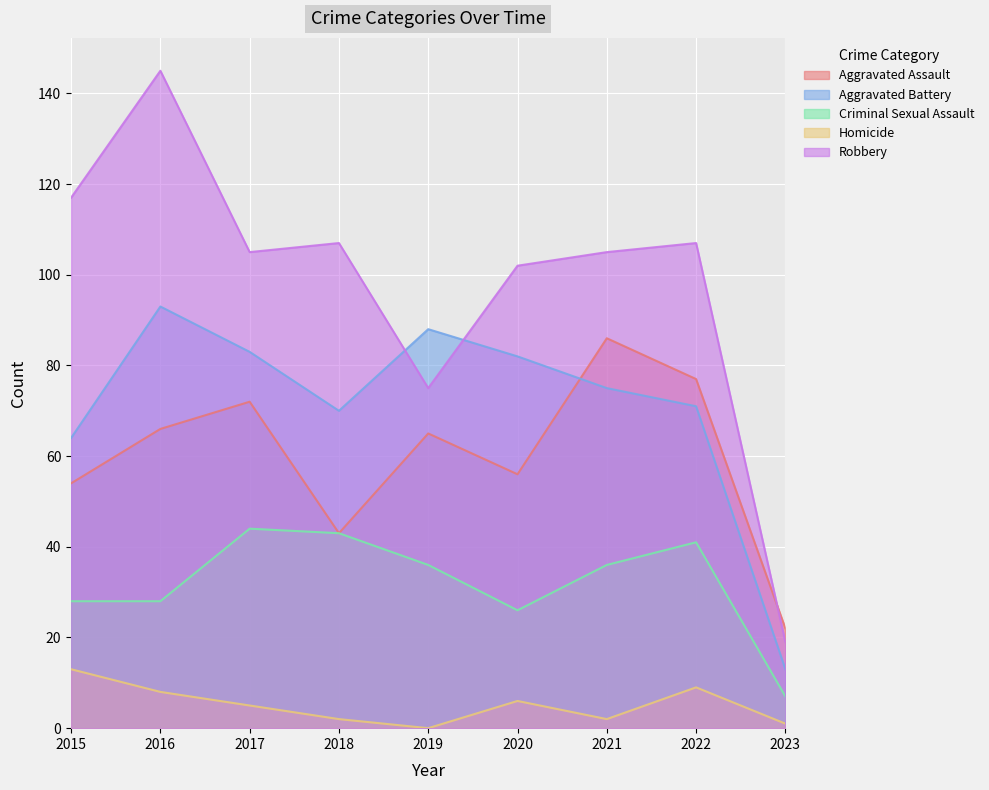

What is the total value across all series at 2021?

304